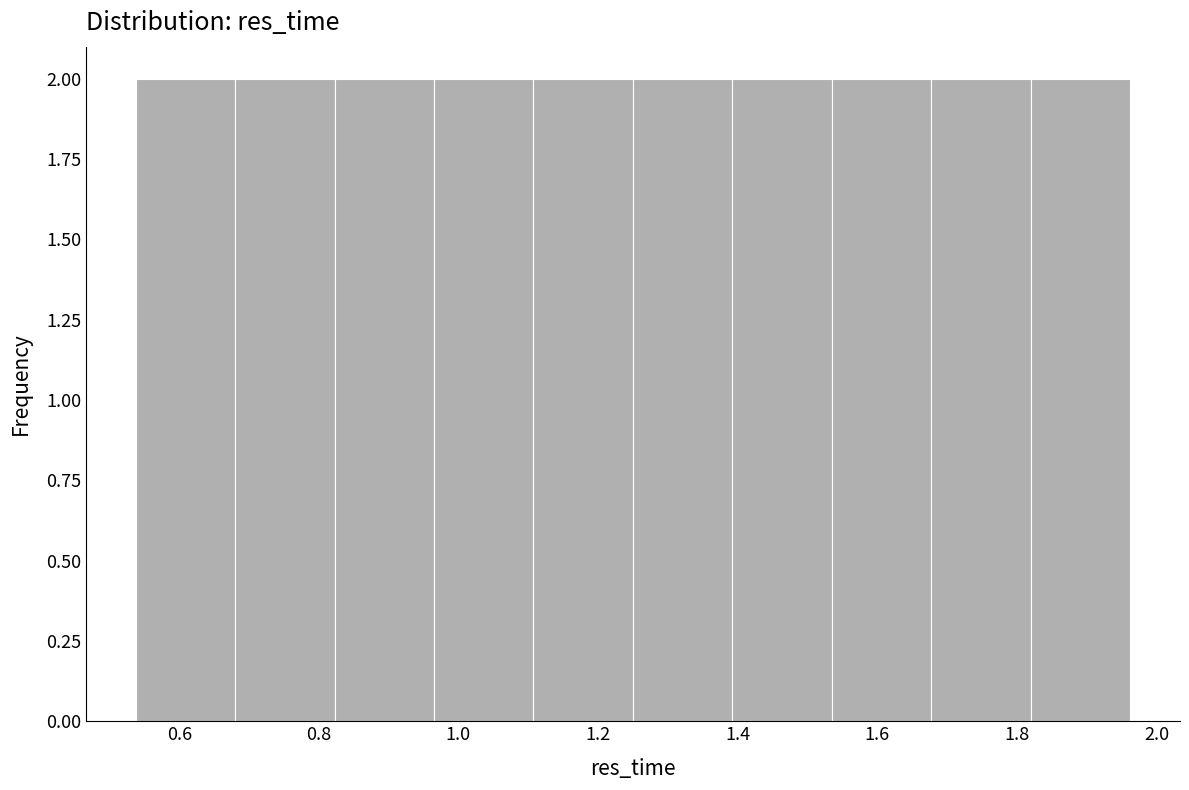

Reading left to right, list every bar in this chart as the range it spans on the x-axis followed by its height. Neither the bar edges nor the heights are printed on the chart, so give them approximately, as read against the axes.

0.54 to 0.68: 2
0.68 to 0.82: 2
0.82 to 0.96: 2
0.96 to 1.10: 2
1.10 to 1.26: 2
1.26 to 1.40: 2
1.40 to 1.54: 2
1.54 to 1.68: 2
1.68 to 1.82: 2
1.82 to 1.96: 2